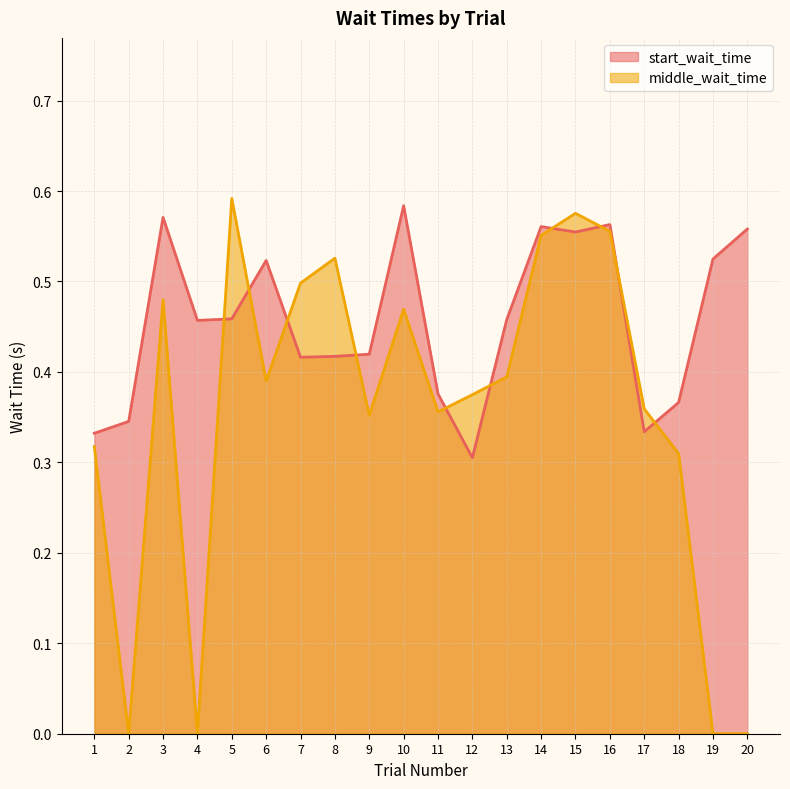

Which series has the widest spread of values?

middle_wait_time